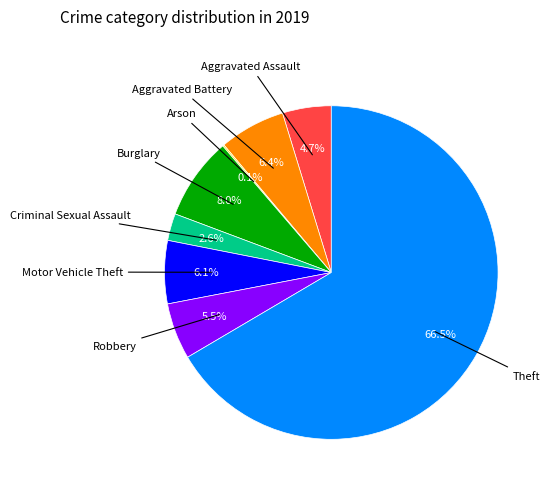

Is there any slice that represents more than half of the pie?

Yes